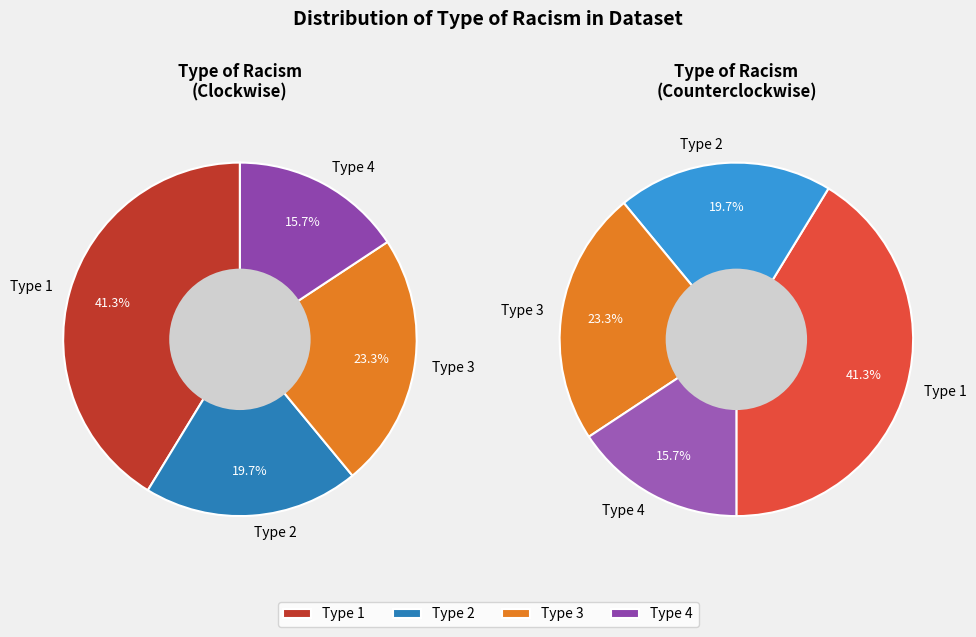

Does Type 1 account for over 50% of the chart?

No